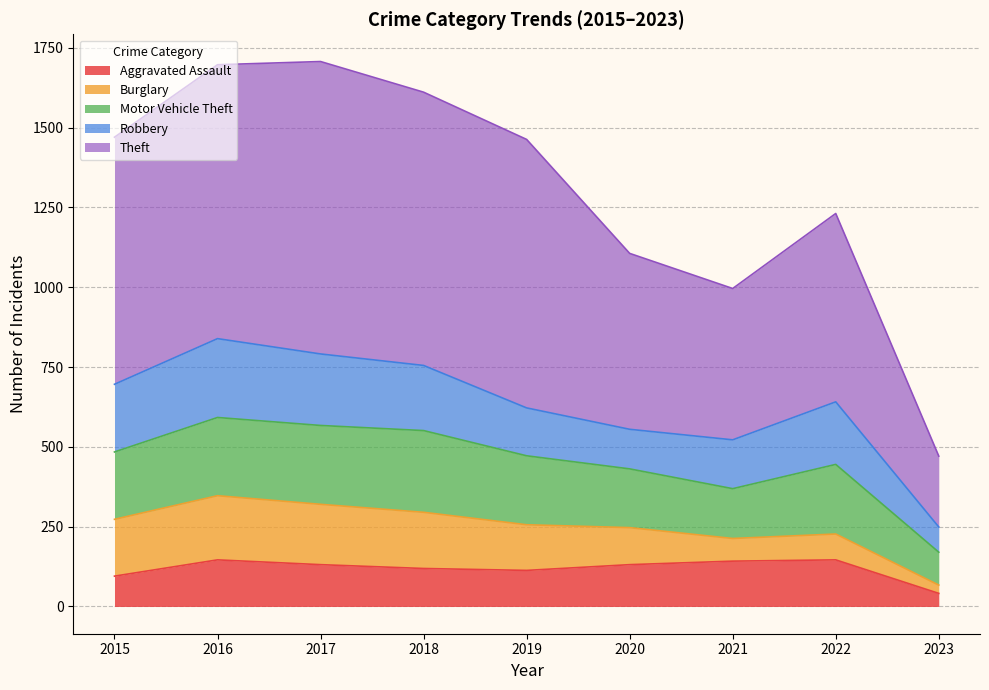

True or false: Aggravated Assault and Robbery intersect in this chart.

True